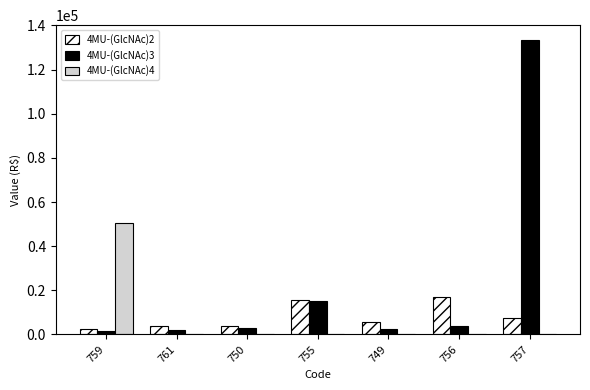

Which series has the largest total across all categories?

4MU-(GlcNAc)3